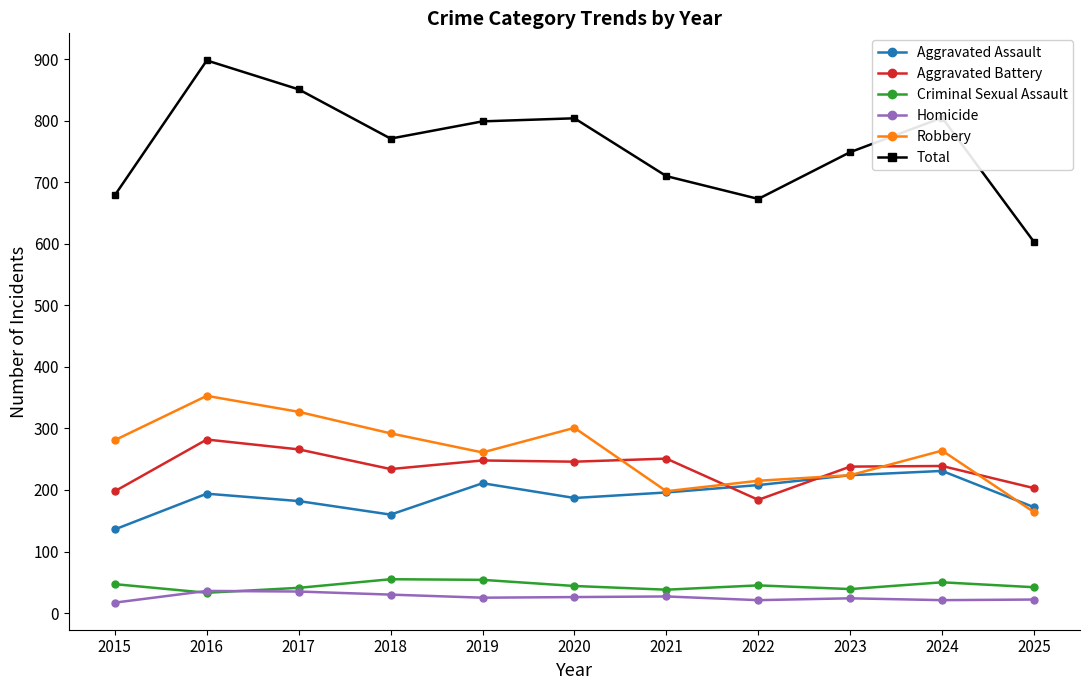

Between which two adjacent categories do Criminal Sexual Assault and Homicide first intersect?

2015 and 2016